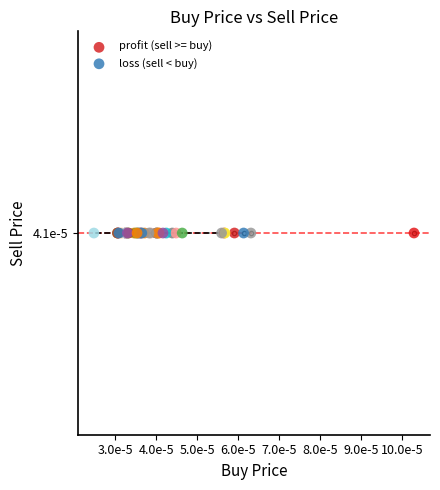

What are all the series names shown in the legend?

profit (sell >= buy), loss (sell < buy)